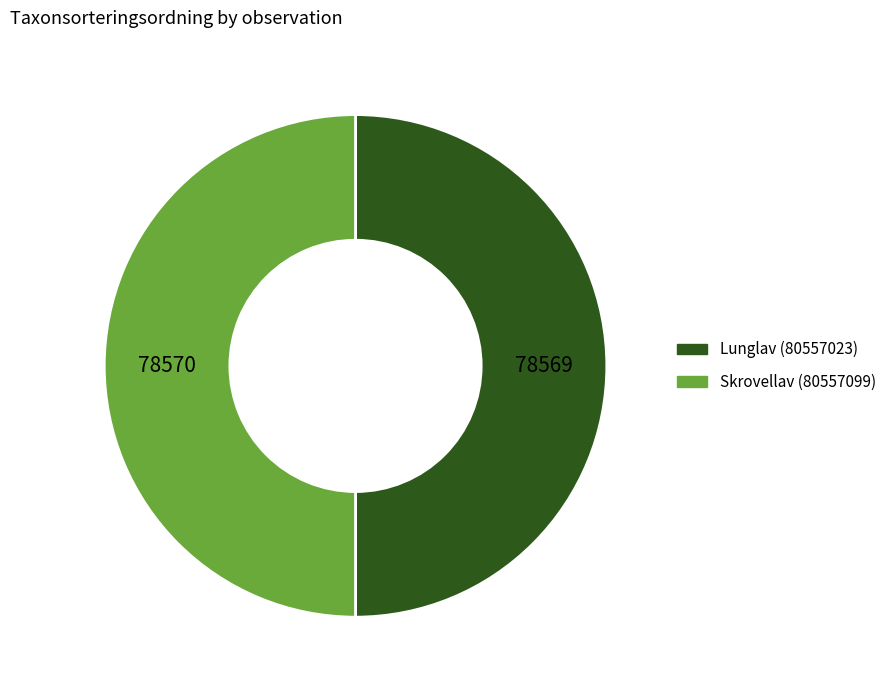

Approximately how many times larger is the value at Lunglav (80557023) compared to Skrovellav (80557099)?

1.0